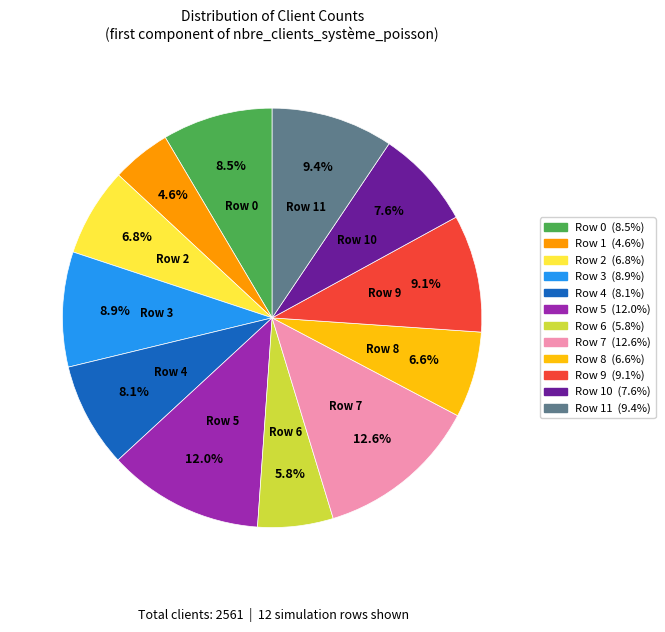

Is there any slice that represents more than half of the pie?

No